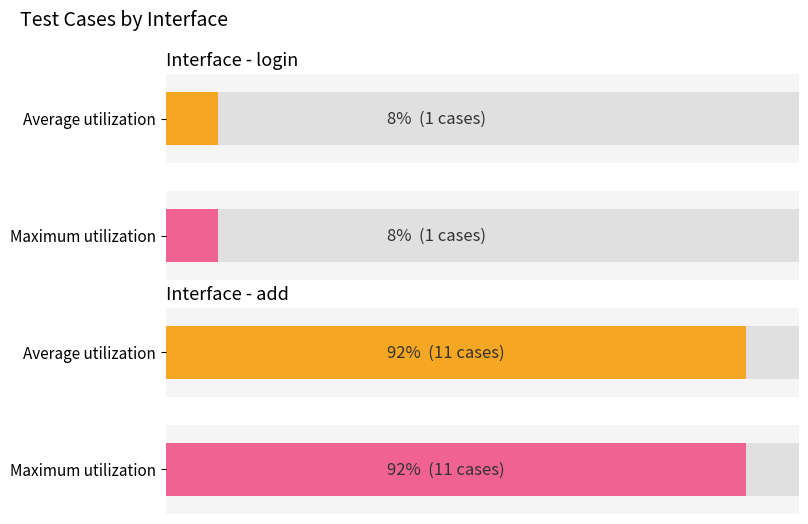

Rank the categories by Average utilization value from lowest to highest.

login, add